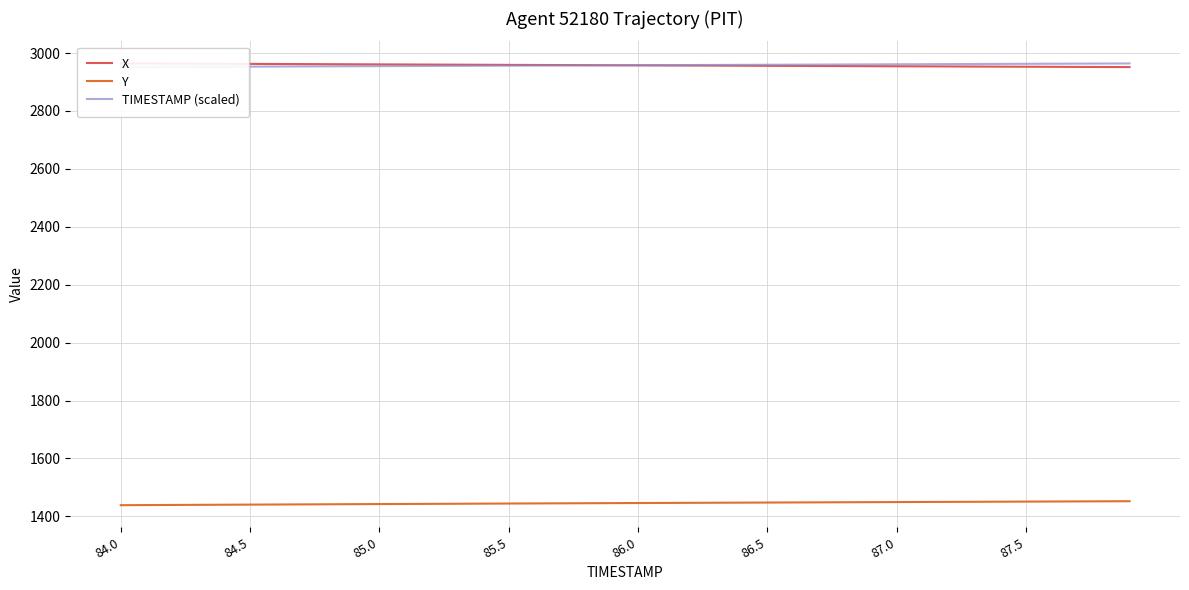

True or false: TIMESTAMP (scaled) and Y intersect in this chart.

False